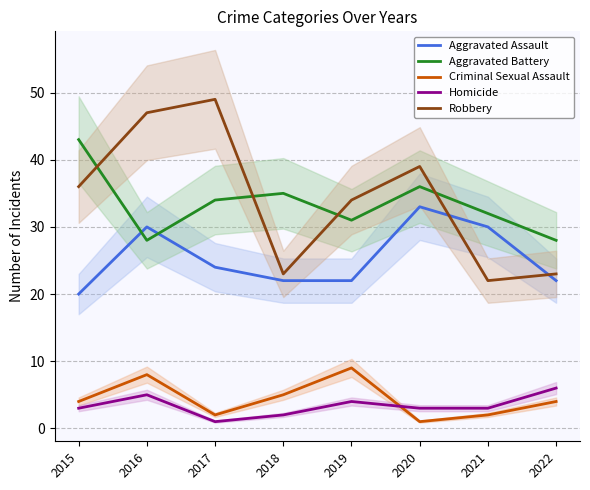

Is it true that Aggravated Assault equals 20 at 2015?

True